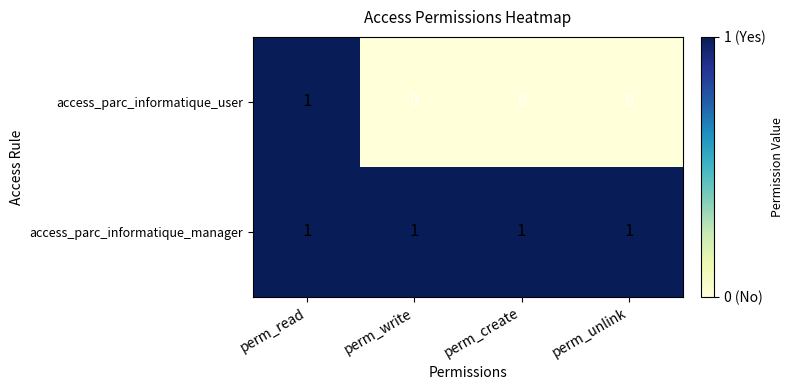

Is the value of access_parc_informatique_manager at perm_unlink greater than the value of access_parc_informatique_user at perm_write?

Yes